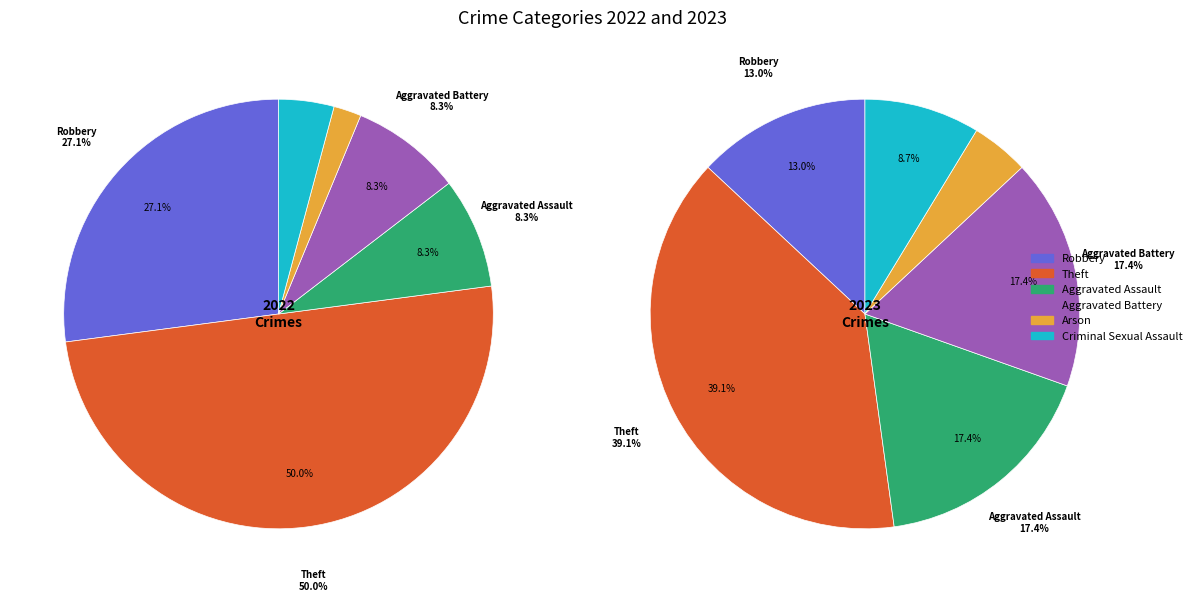

Do values_2022 and 3 together represent more than half of the pie?

Yes